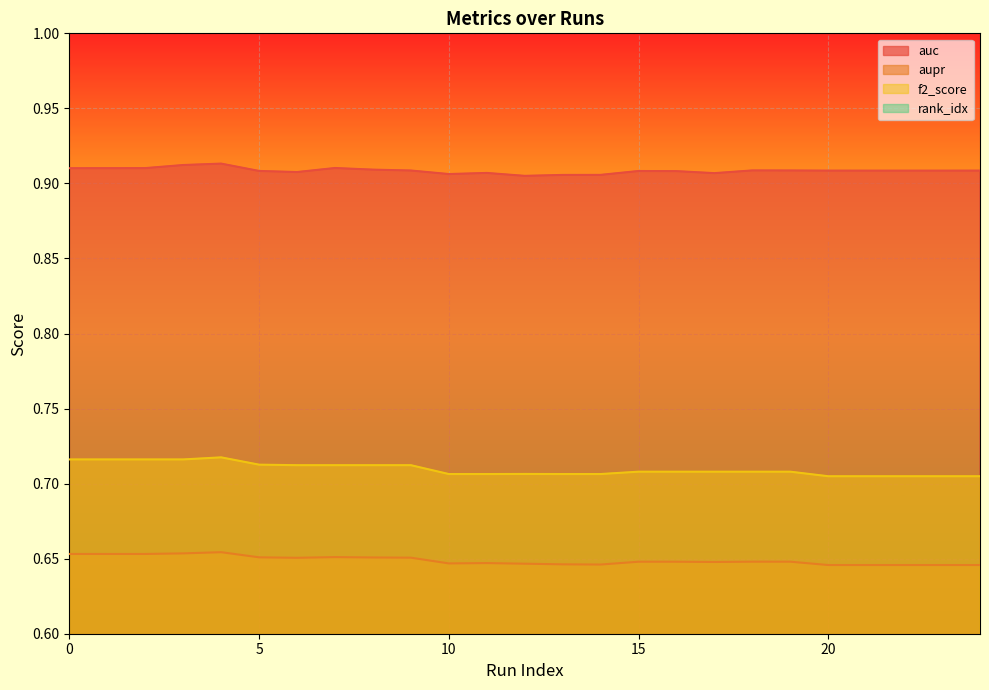

In aupr, how many points are lower than both neighbors (excluding endpoints)?

5